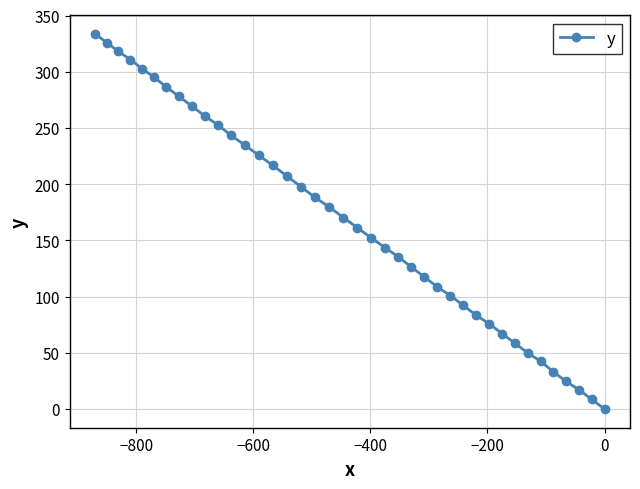

How many data points are above 170?

20